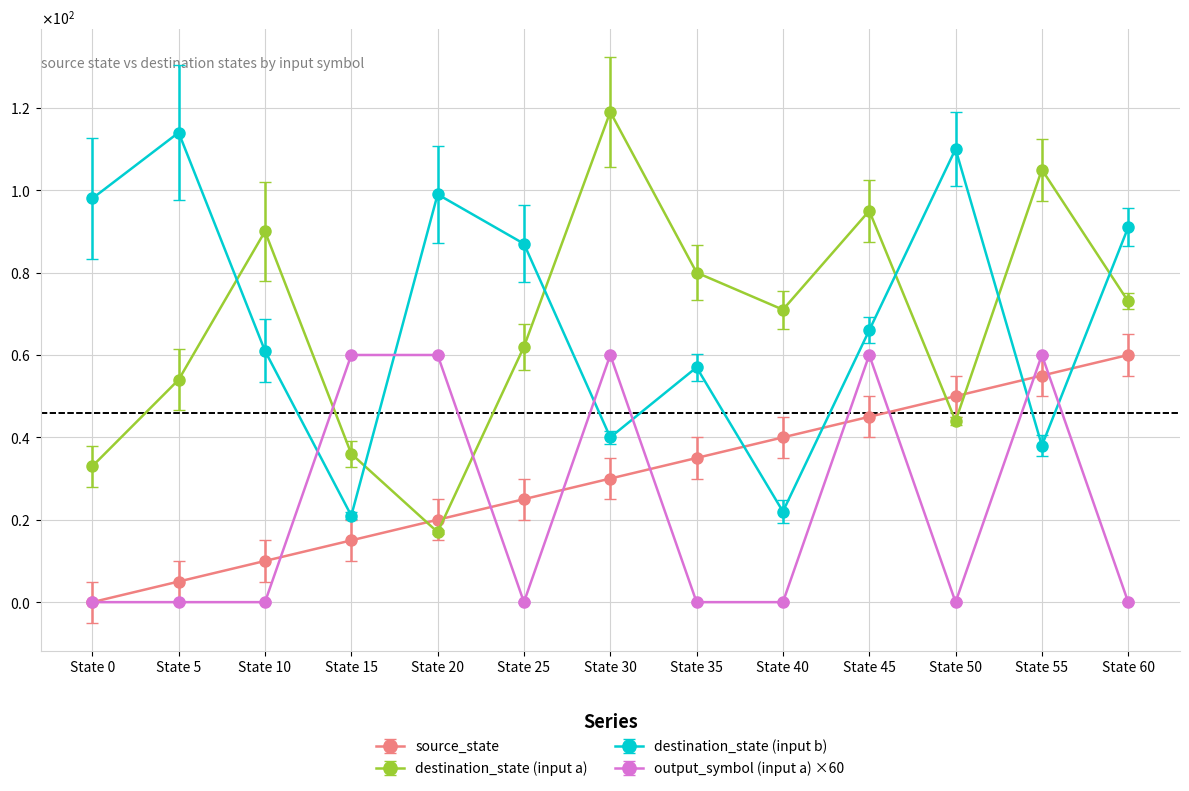

Rank the series at State 10 from lowest to highest value.

output_symbol (input a) ×60, source_state, destination_state (input b), destination_state (input a)